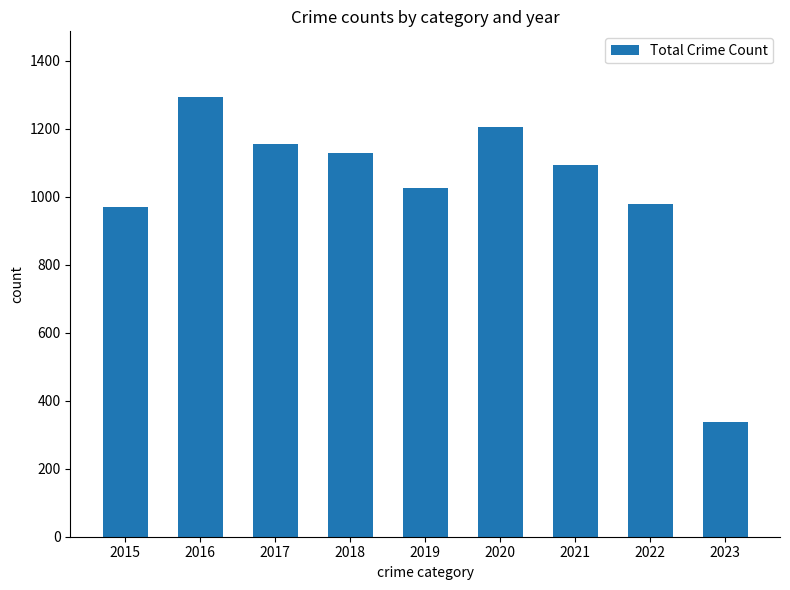

Reading right to left, transcribe all the data shown in this chart.

2023=338	2022=980	2021=1095	2020=1205	2019=1027	2018=1129	2017=1154	2016=1293	2015=971